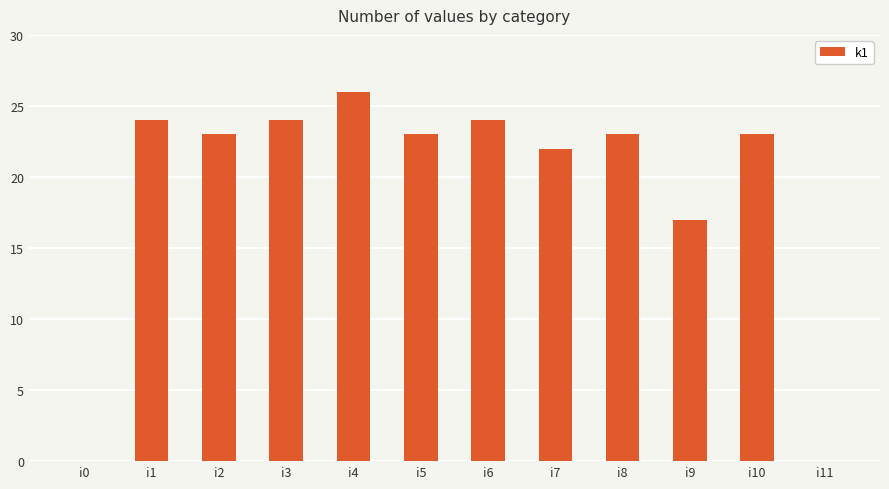

Reading left to right, list all the values displayed in this chart.

0	24	23	24	26	23	24	22	23	17	23	0